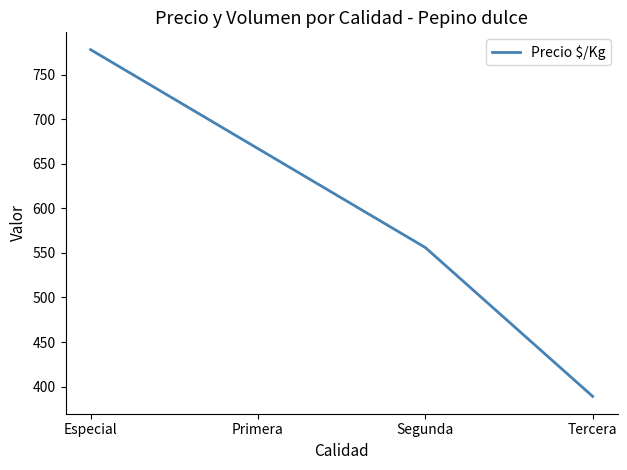

True or false: the data shows 778 at Especial.

True